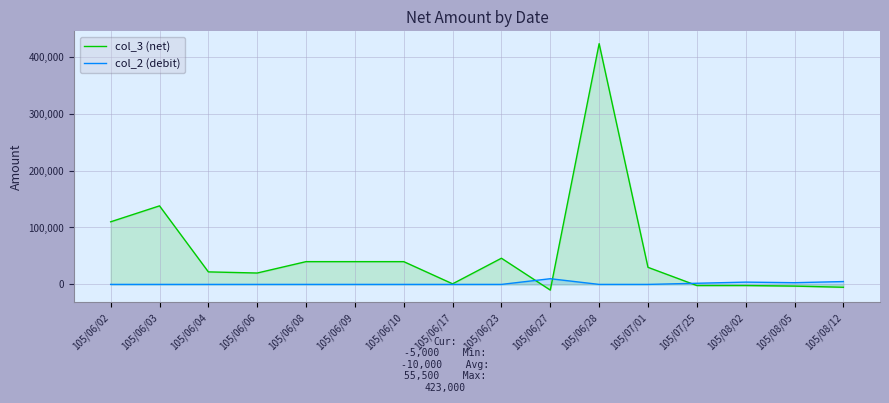

At which category does col_3 (net) reach its first local valley?

105/06/06